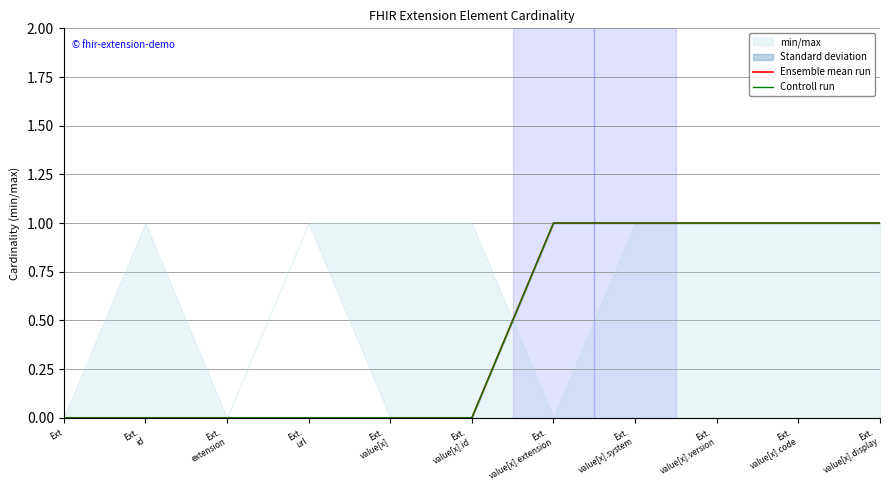

What position from the right is Ext?

11